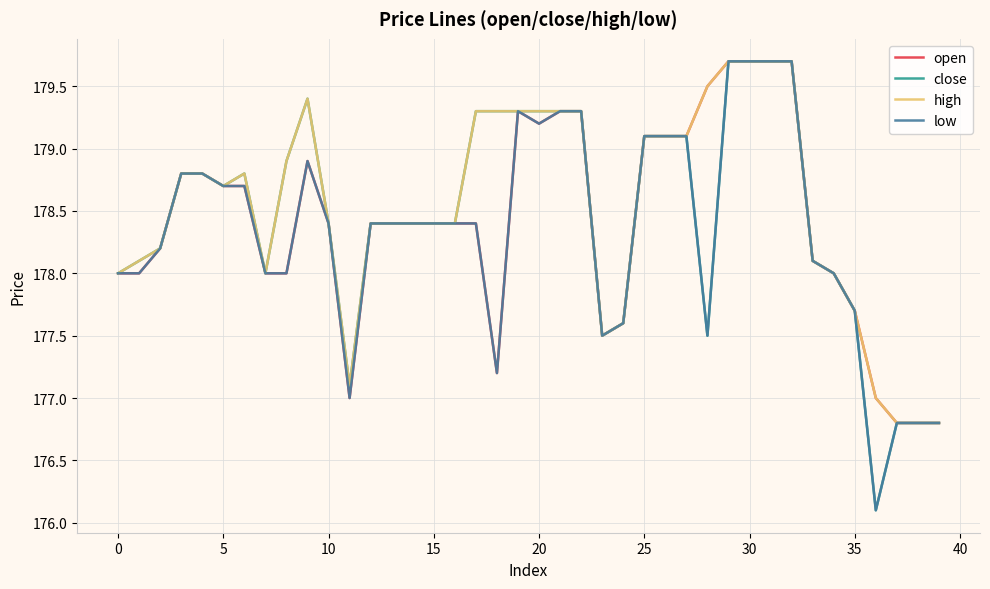

What is the maximum value shown in the chart?

179.7